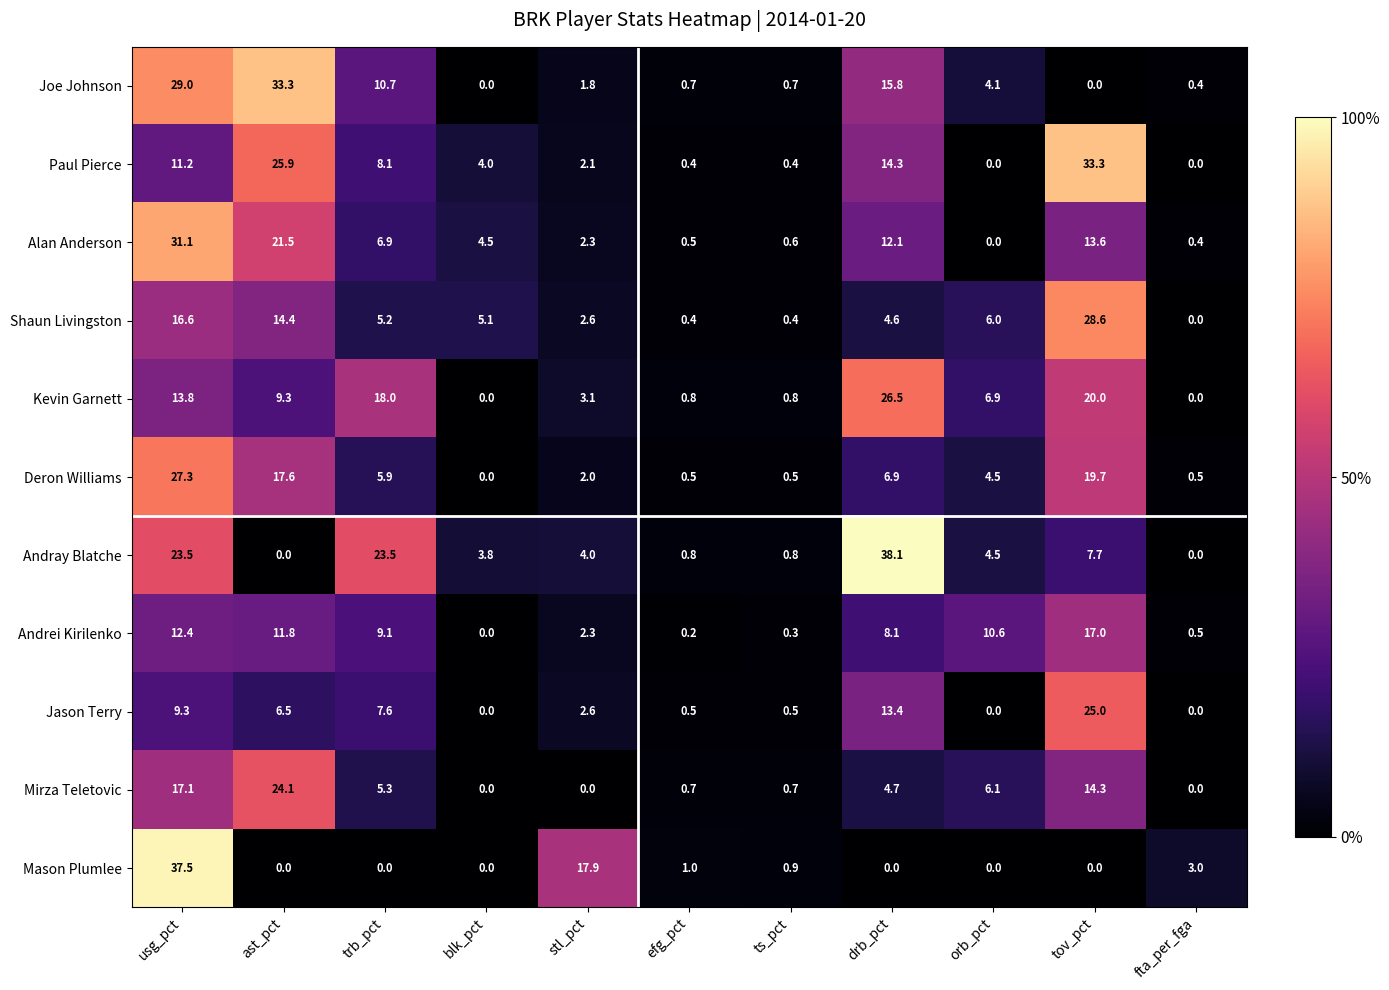

What is the sum of all Kevin Garnett values?

99.2